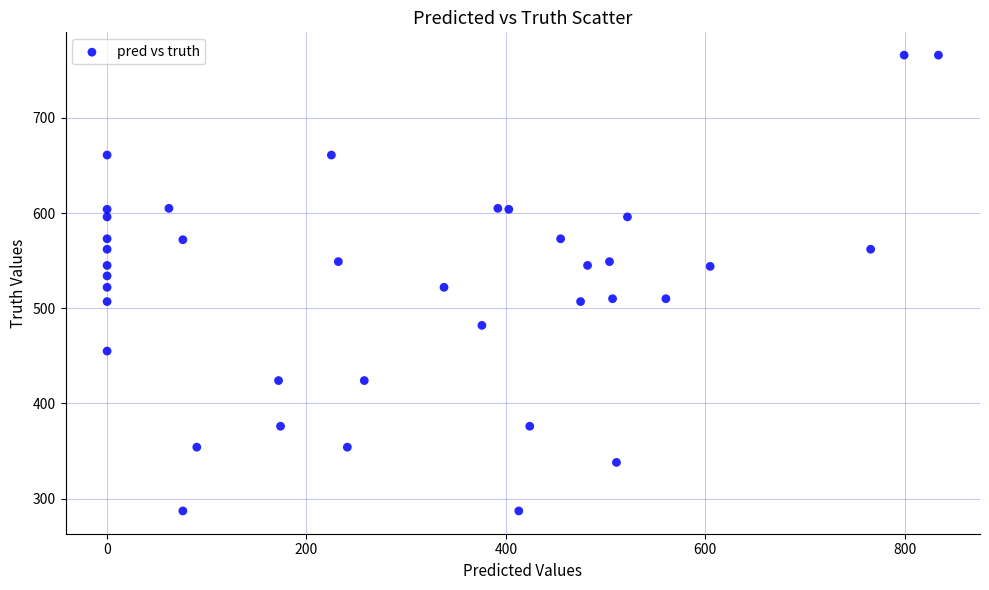

What is the range of Y values (max minus min)?

479